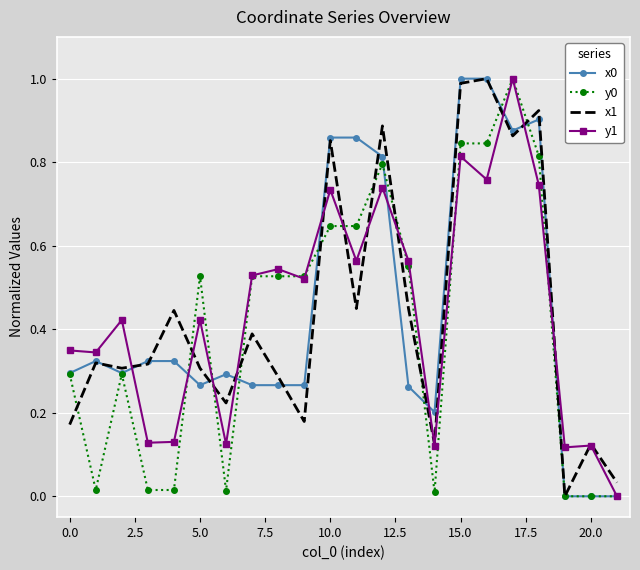

What is the highest value of the y1 series?

1.0